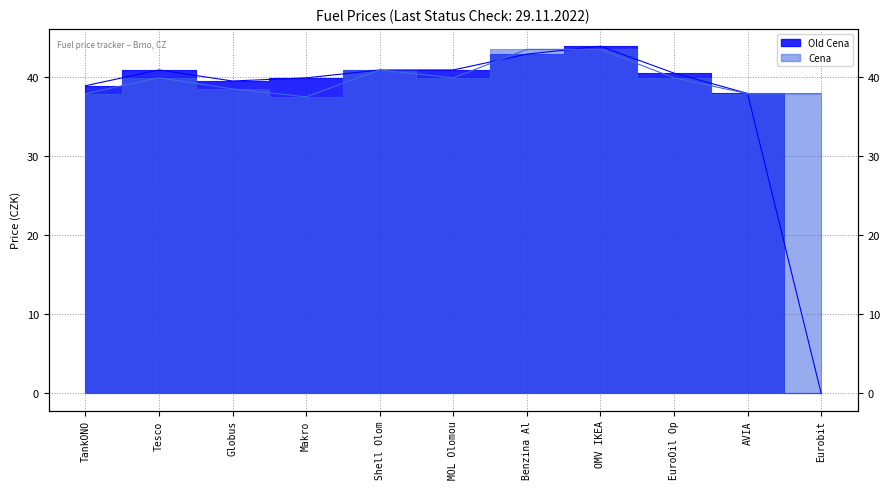

Between which two adjacent categories do Old Cena and Cena first intersect?

Makro and Shell Olom